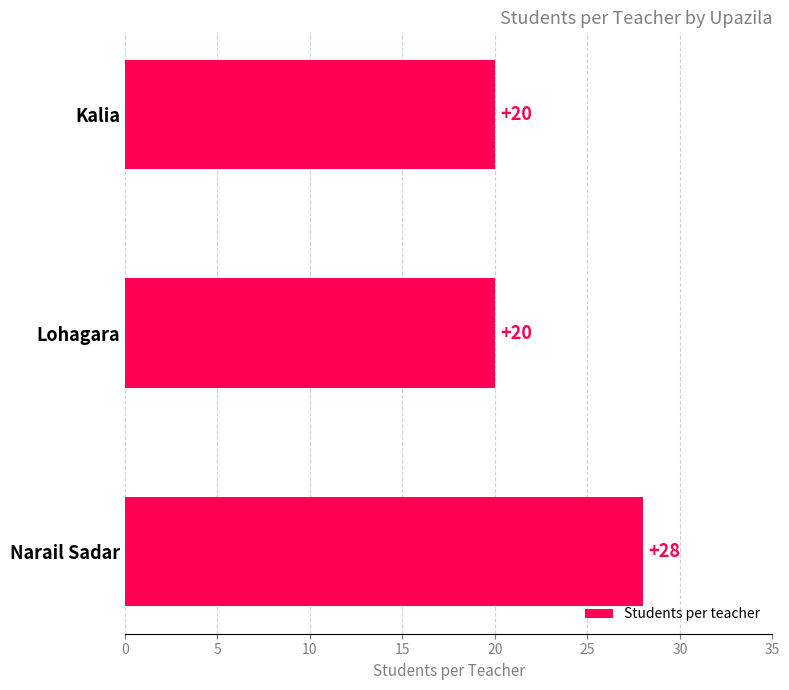

What is the label of the 2nd bar from the bottom?

Lohagara